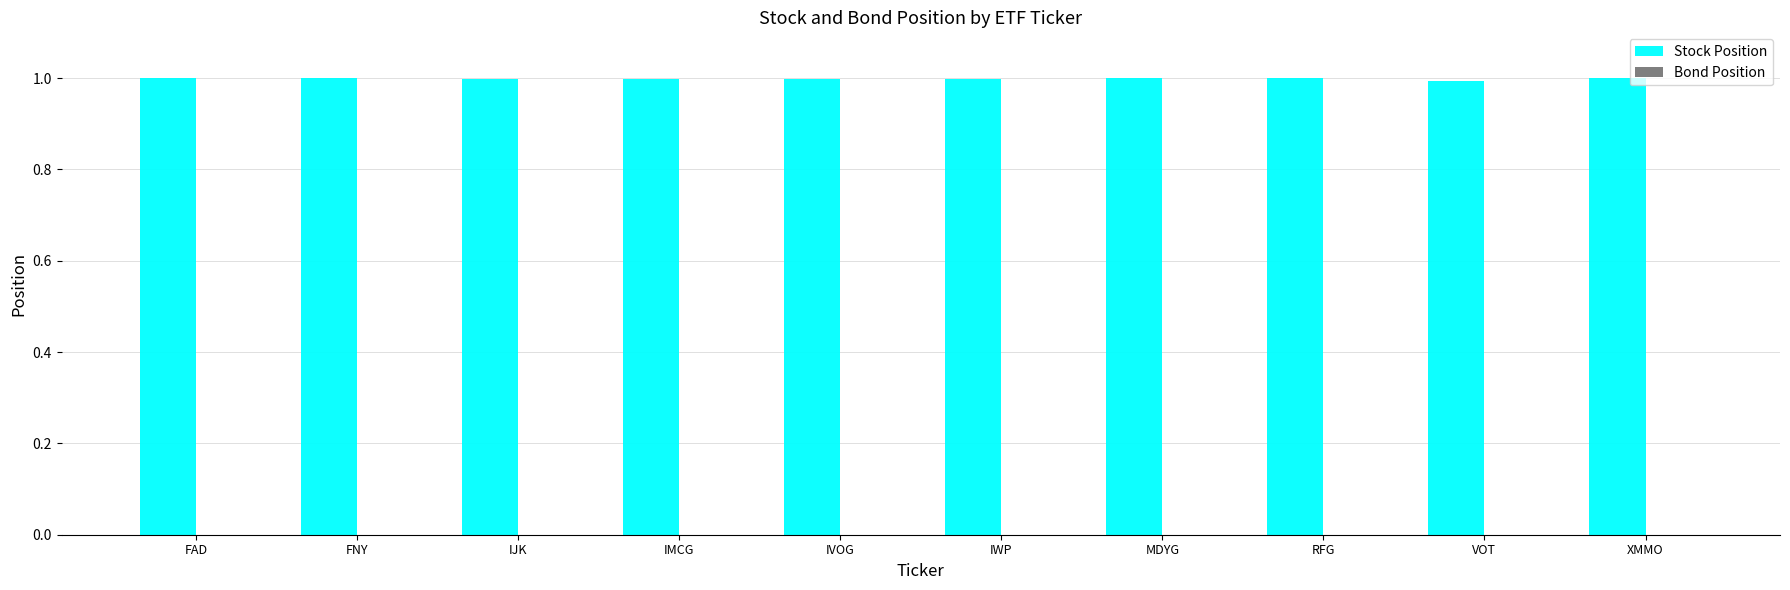

What is the maximum value shown in the chart?

1.0